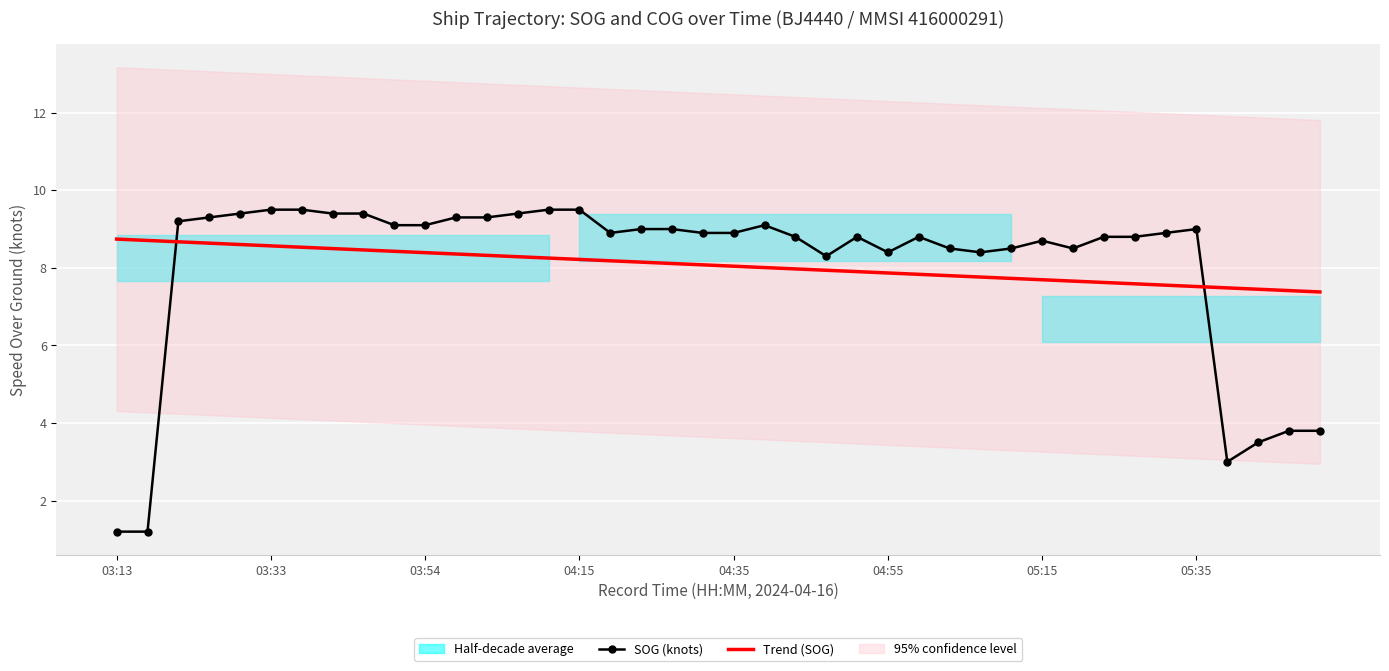

What is the difference between the maximum and second lowest values in the SOG (knots) series?

8.3